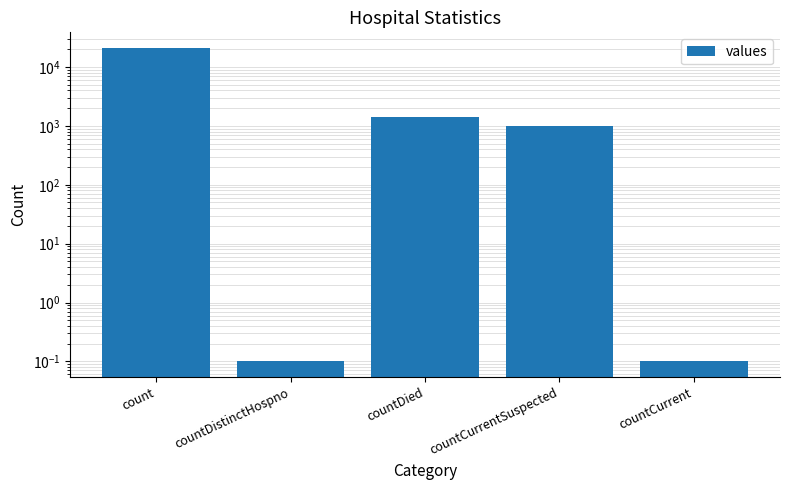

What is the label of the 3rd bar from the right?

countDied